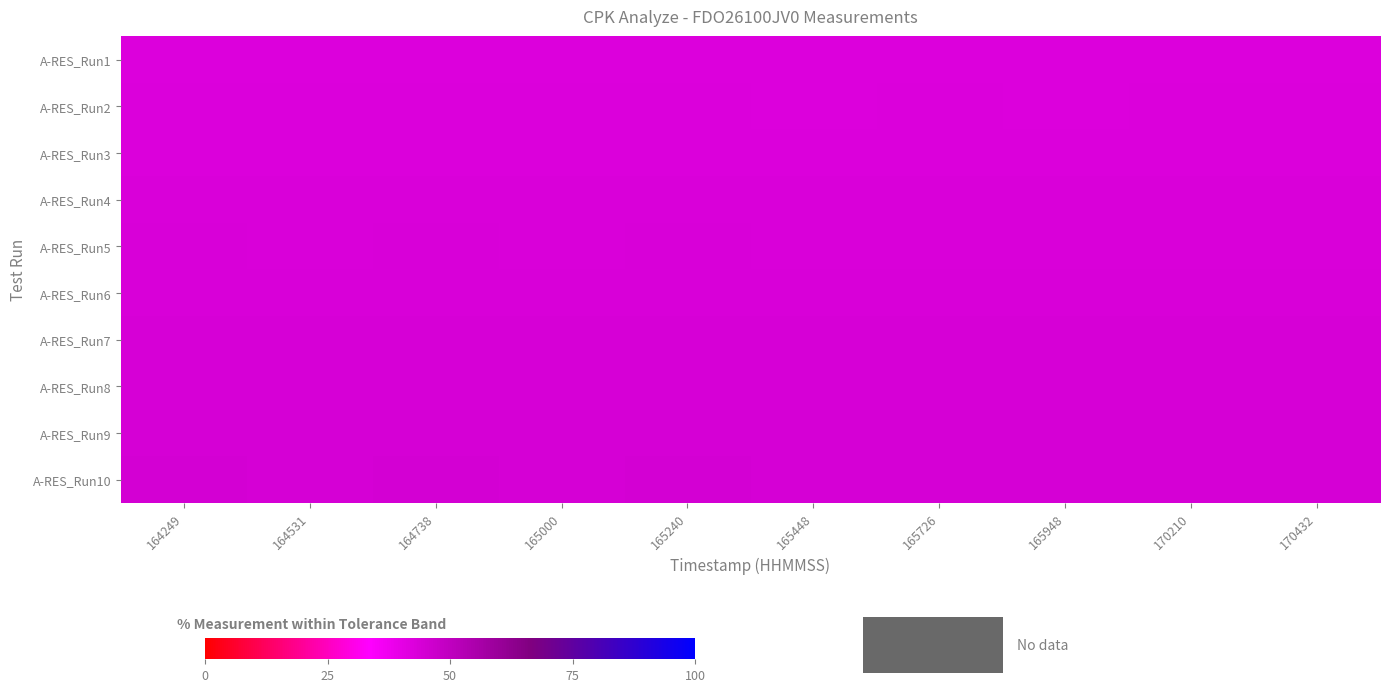

What is the minimum value shown in the chart?

42.3